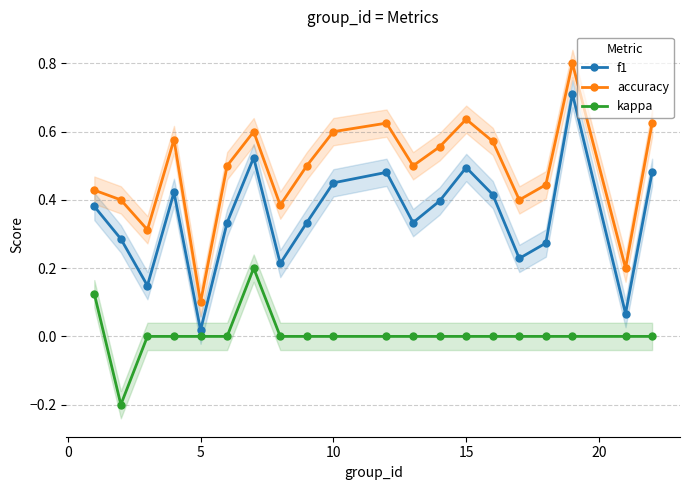

Reading left to right, transcribe all the data shown in this chart.

f1: 0.4	0.3	0.1	0.4	0.0	0.3	0.5	0.2	0.3	0.5	0.5	0.3	0.4	0.5	0.4	0.2	0.3	0.7	0.1	0.5
accuracy: 0.4	0.4	0.3	0.6	0.1	0.5	0.6	0.4	0.5	0.6	0.6	0.5	0.6	0.6	0.6	0.4	0.4	0.8	0.2	0.6
kappa: 0.1	-0.2	0.0	0.0	0.0	0.0	0.2	0.0	0.0	0.0	0.0	0.0	0.0	0.0	0.0	0.0	0.0	0.0	0.0	0.0